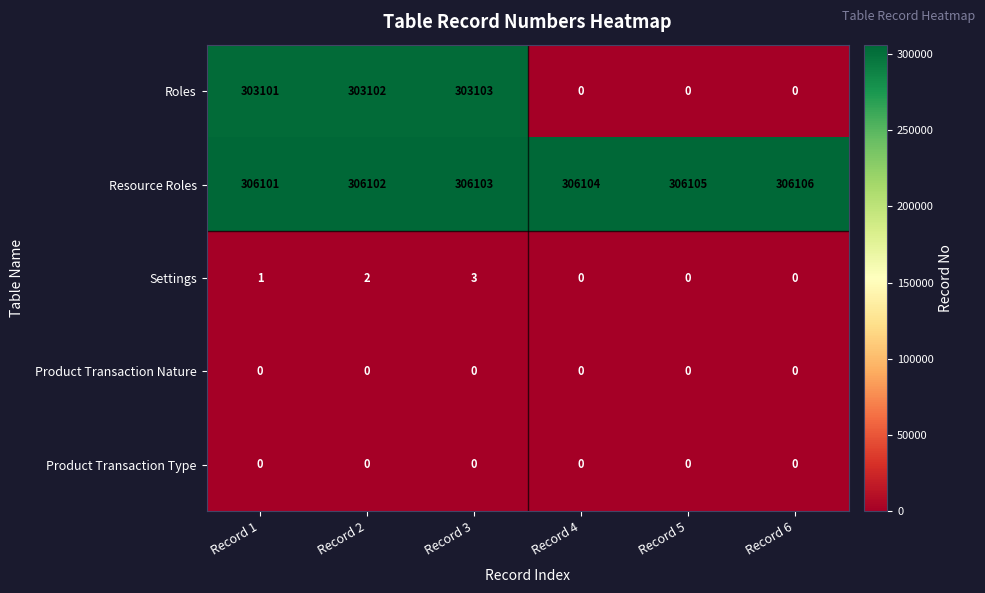

Which series has the largest total across all categories?

Resource Roles